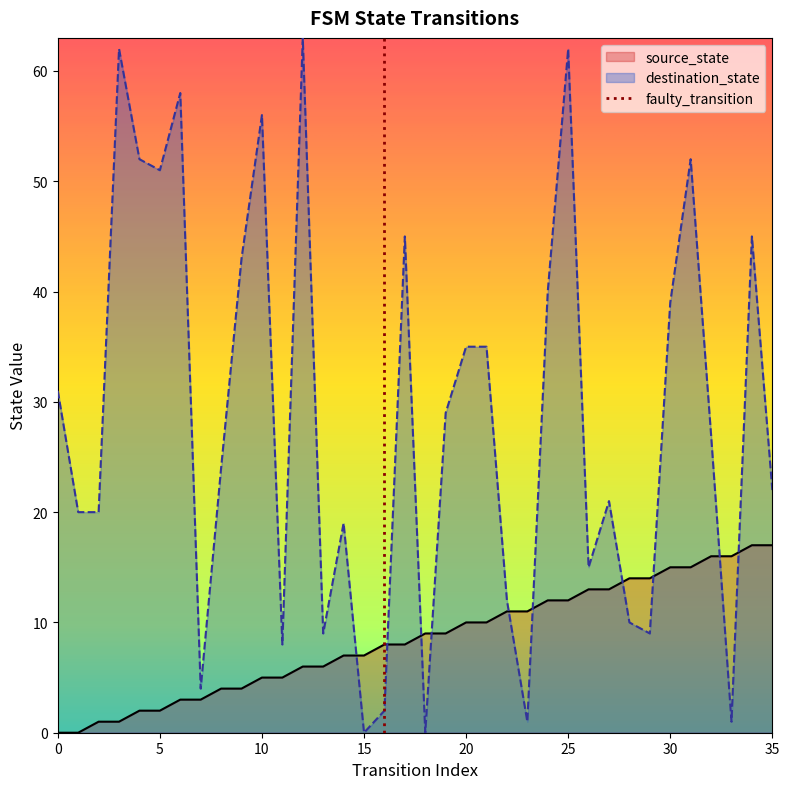

At how many categories does at least one series exceed 52?

5